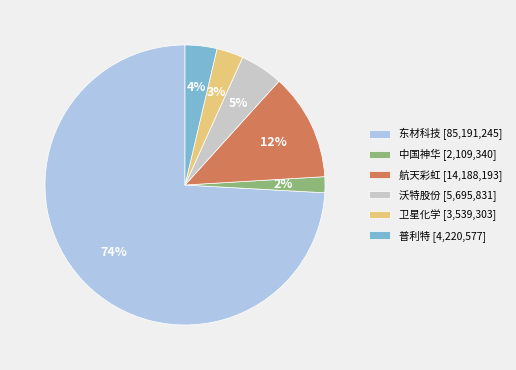

Is the sum of 航天彩虹 [14,188,193] and 卫星化学 [3,539,303] greater than half?

No